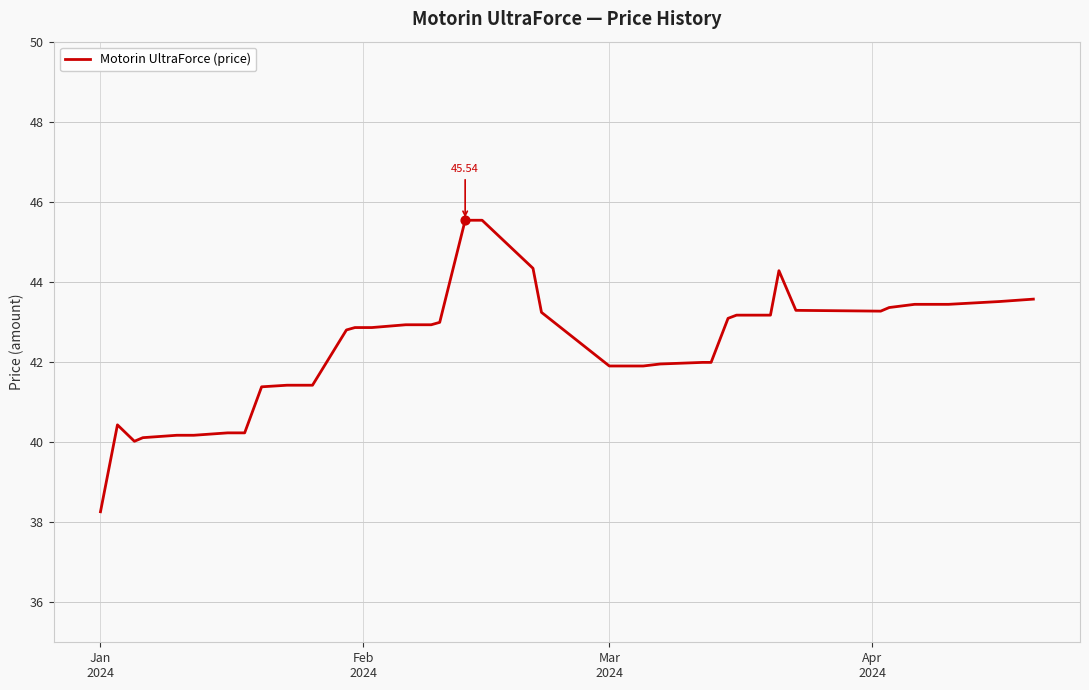

What is the maximum value shown in the chart?

45.5